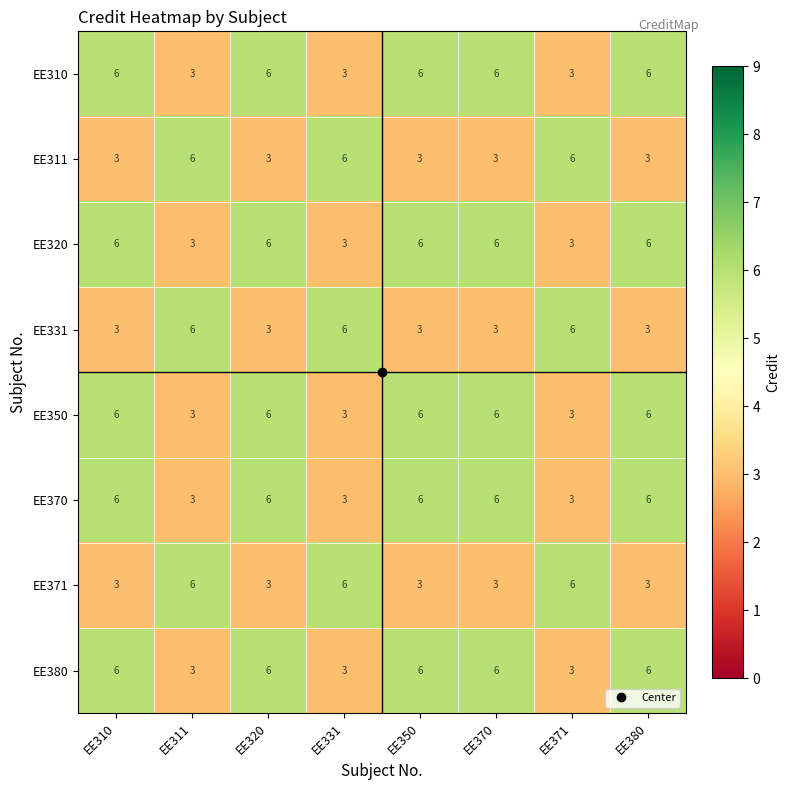

What is the total value across all series at EE320?

39